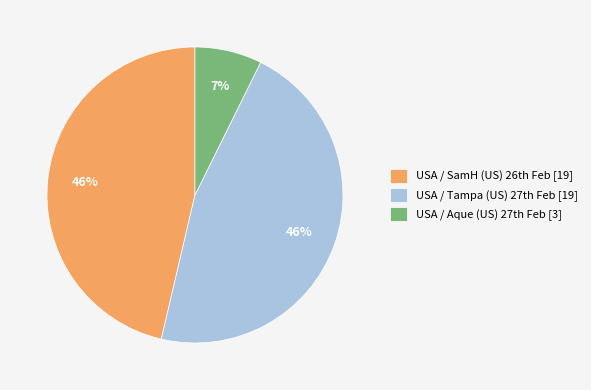

To the nearest percent, what is the average slice percentage?

33%